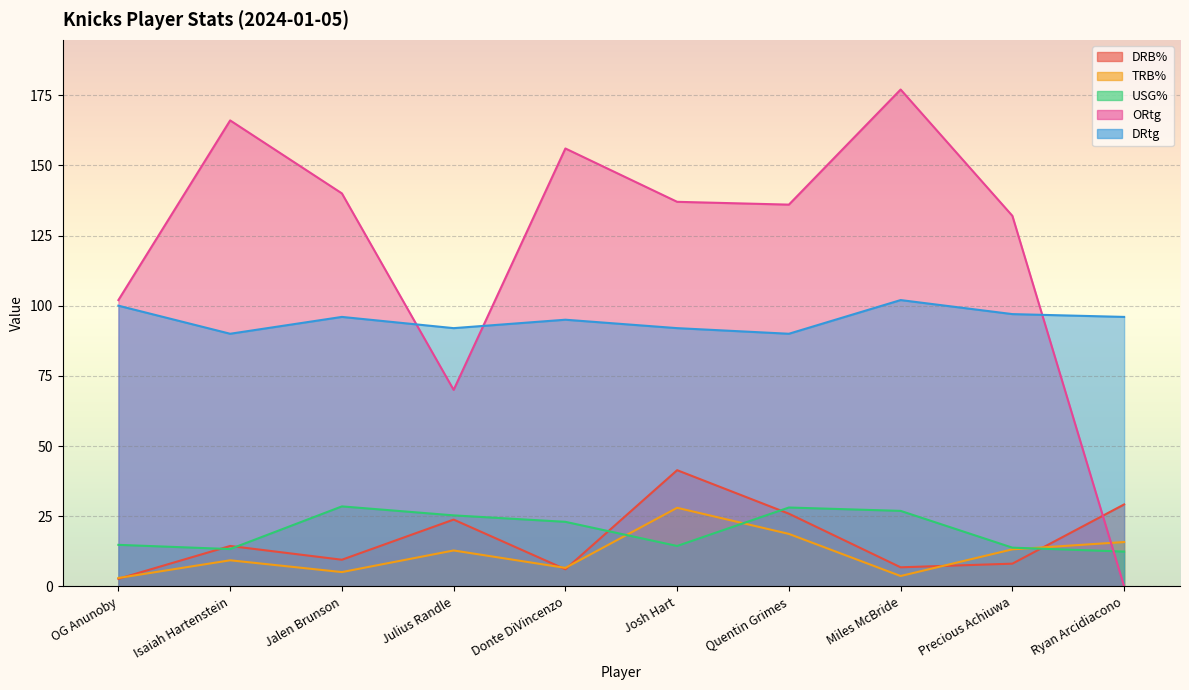

Where is the first local minimum for USG%?

Isaiah Hartenstein